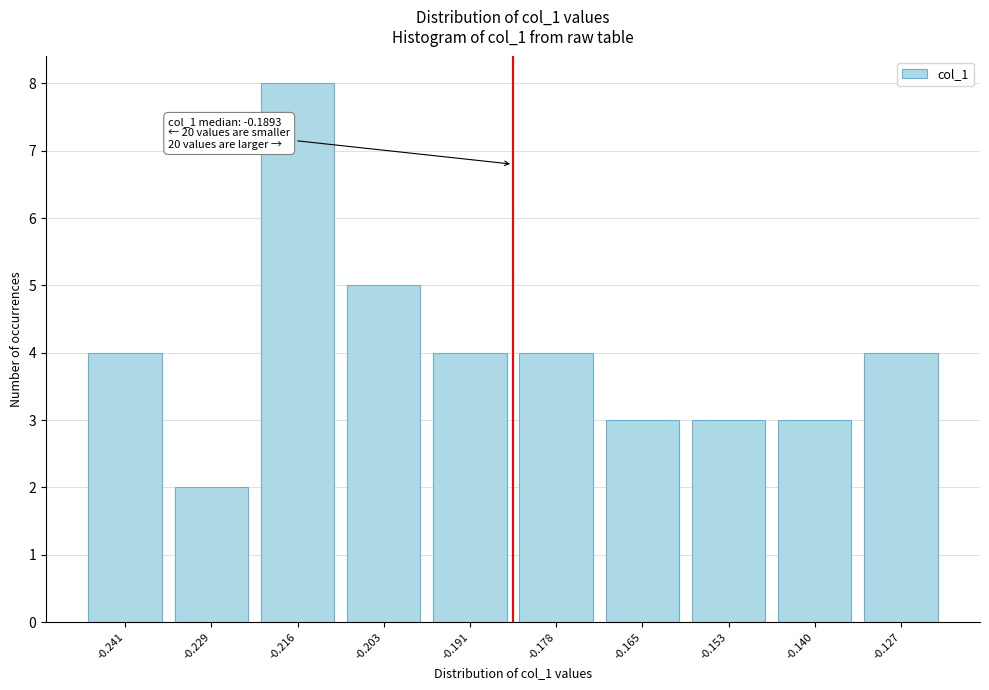

Reading left to right, transcribe all the data shown in this chart.

4	2	8	5	4	4	3	3	3	4